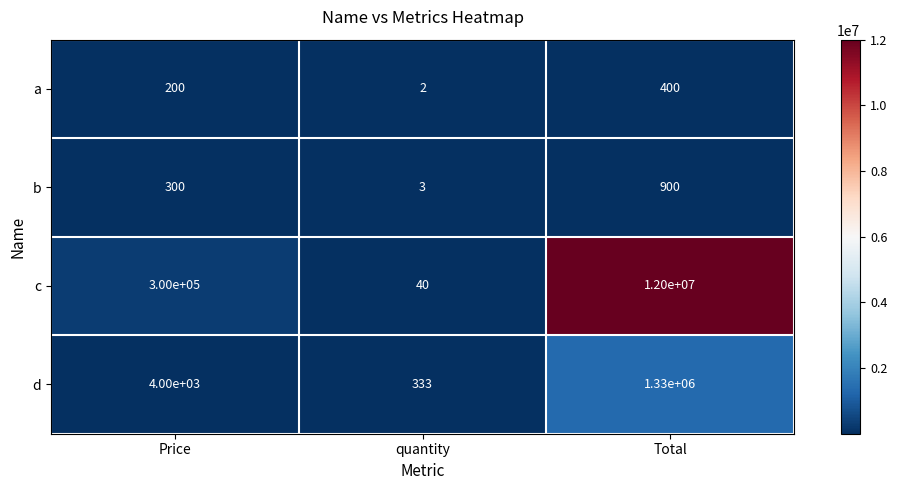

Between Price and quantity, which series saw the biggest shift?

c